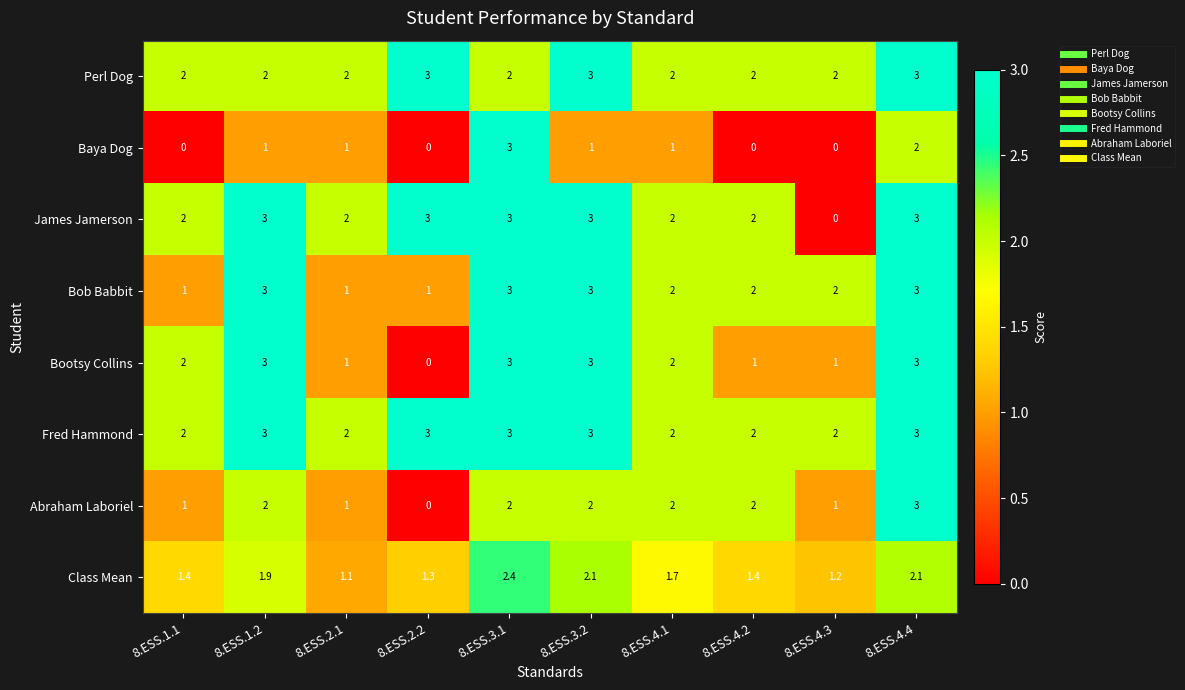

What is the total value across all series at 8.ESS.3.2?

20.1